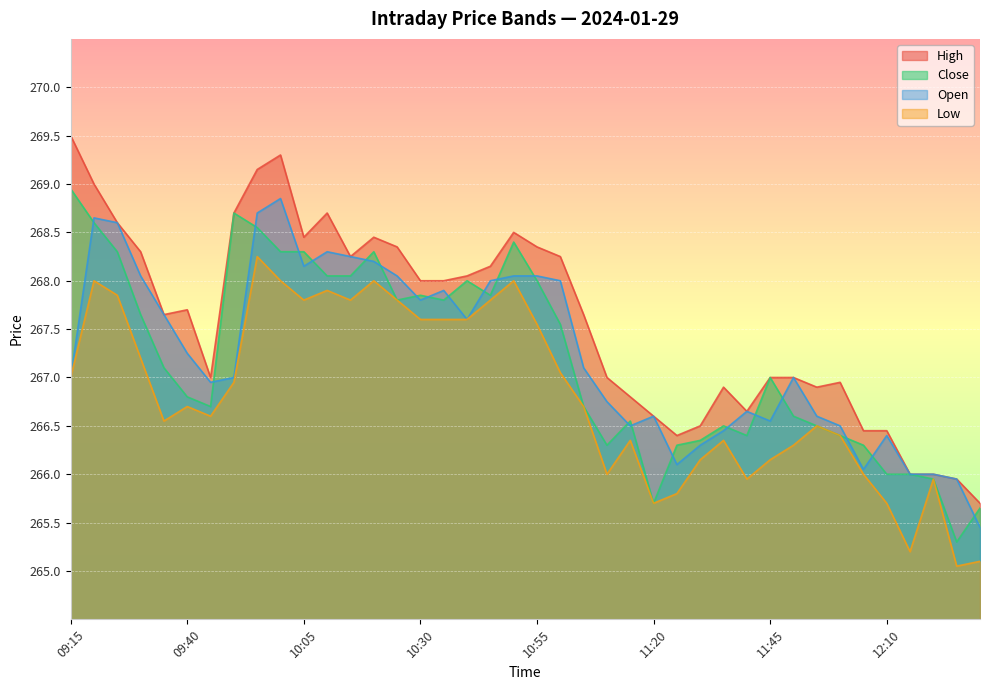

True or false: Close has more than 2 interior local peaks.

True